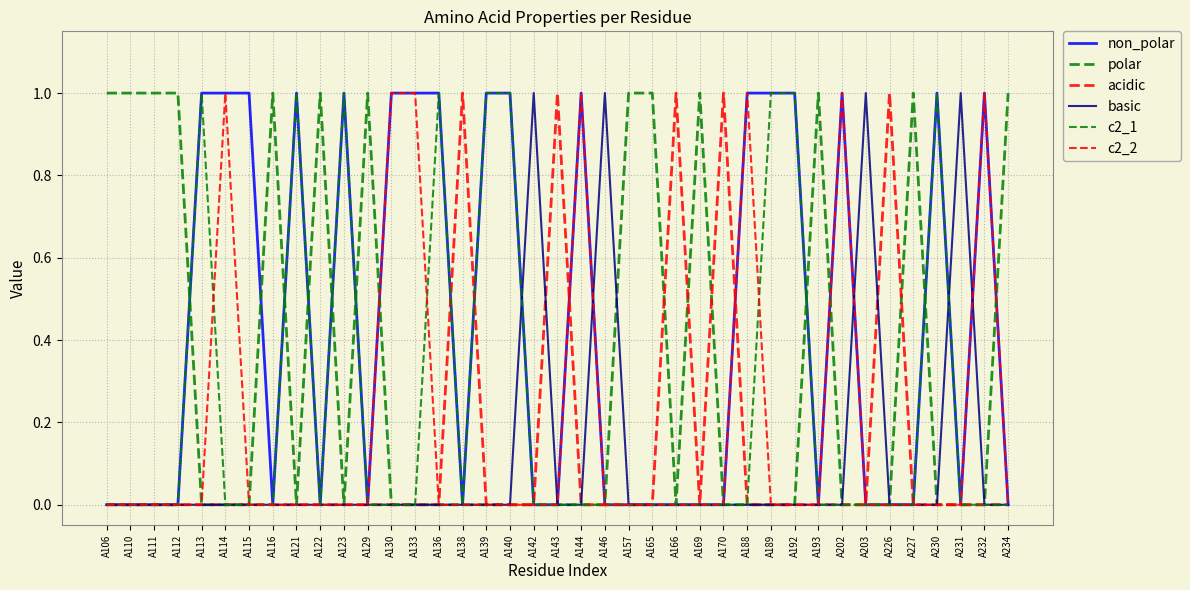

Where is the first local maximum for basic?

A142